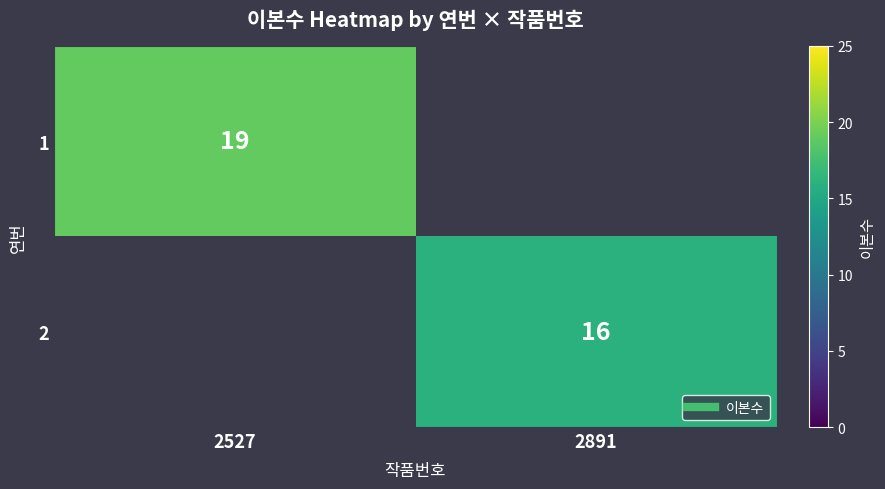

Between 2891 and 2527, which is larger?

2527